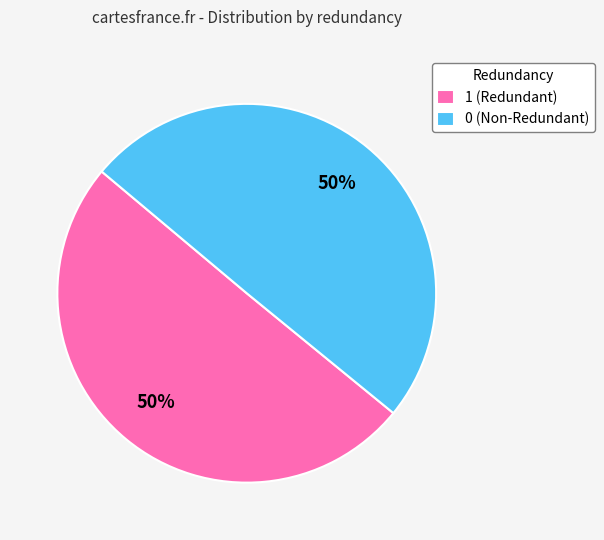

True or false: 0 (Non-Redundant) accounts for 50% of the total.

True